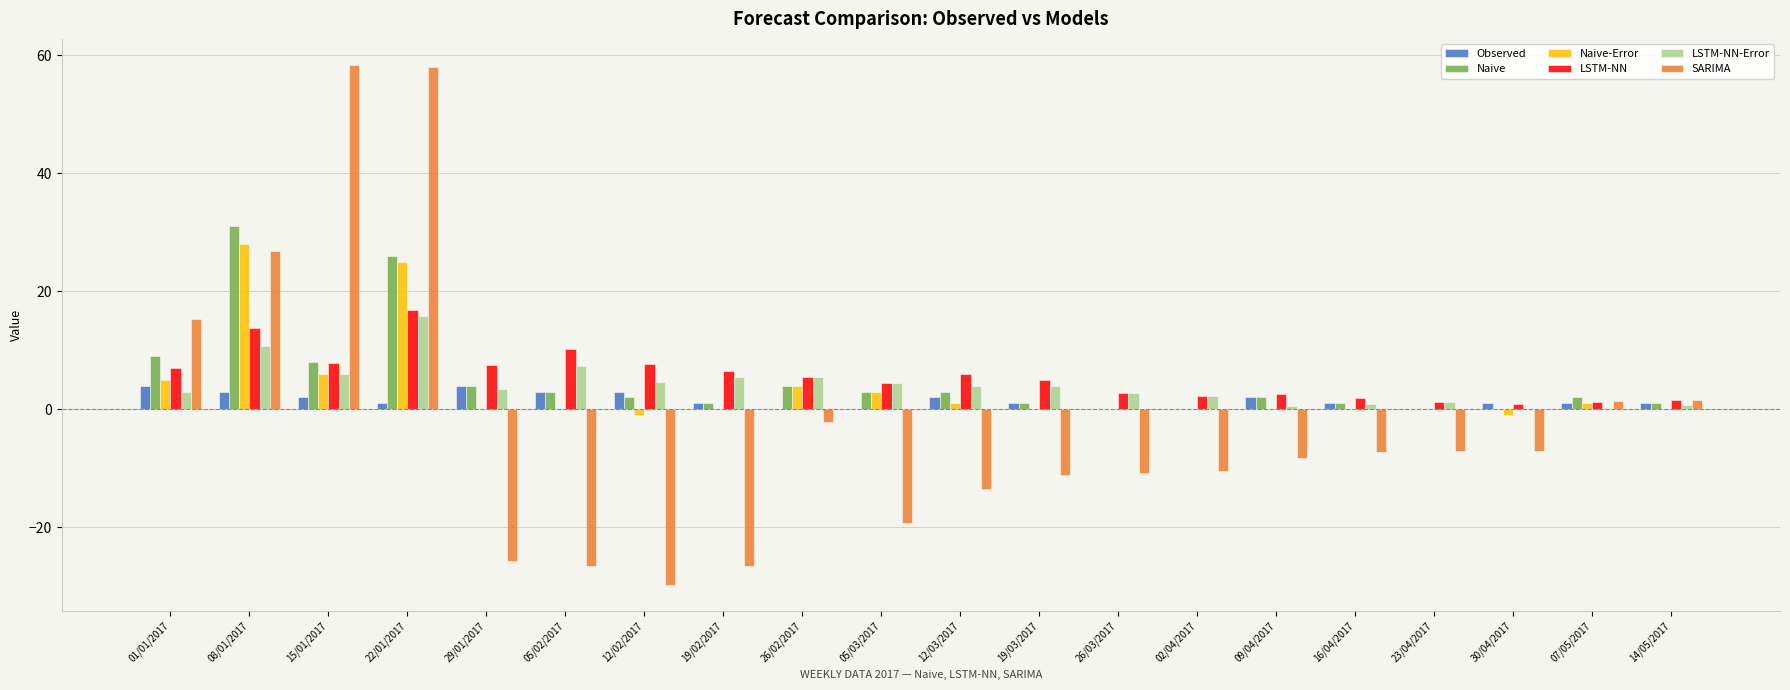

Which series changed the most between 15/01/2017 and 05/02/2017?

SARIMA